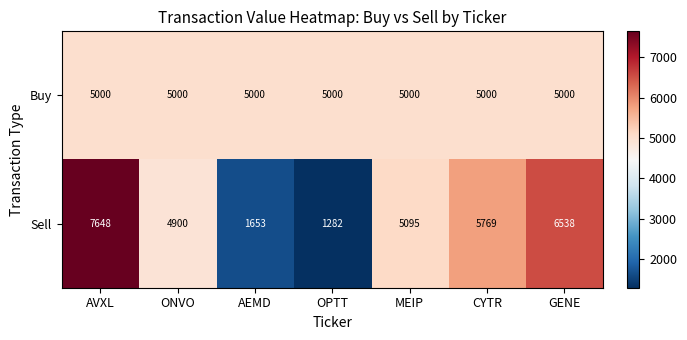

Rank the categories by Sell value from lowest to highest.

OPTT, AEMD, ONVO, MEIP, CYTR, GENE, AVXL